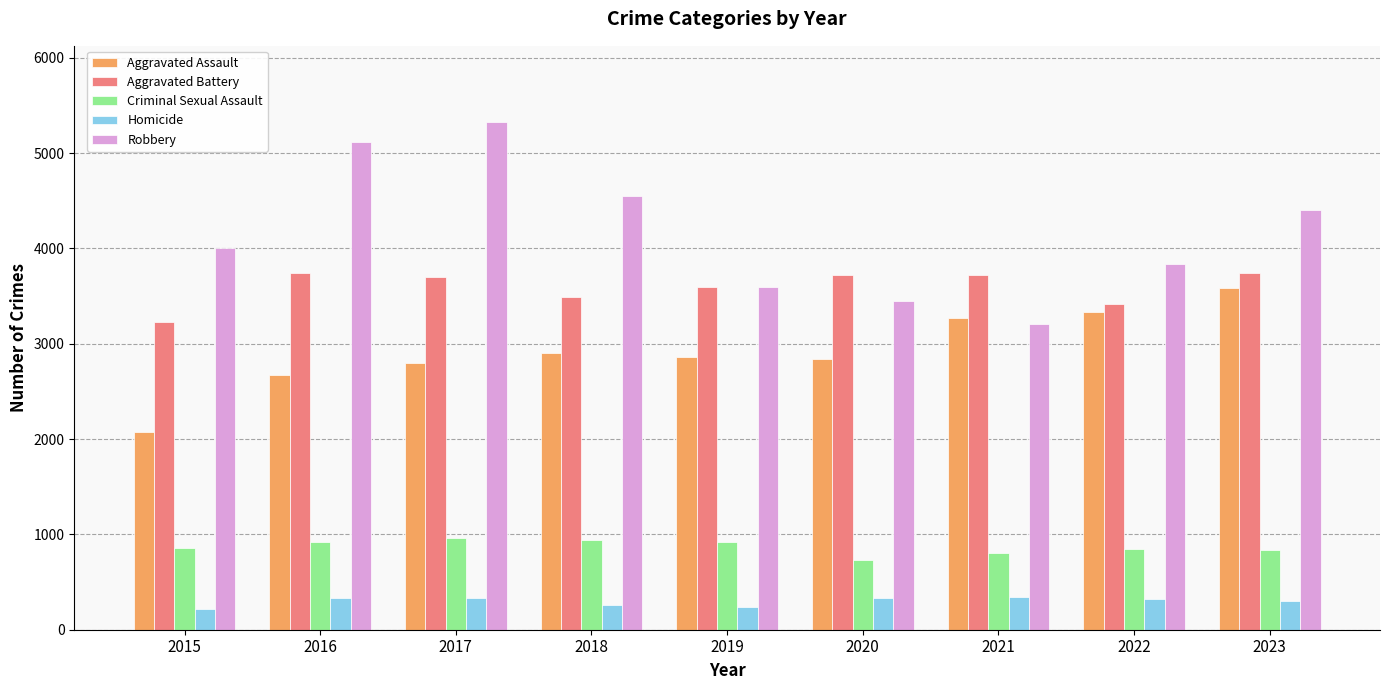

Rank the series by their maximum value, from highest to lowest.

Robbery, Aggravated Battery, Aggravated Assault, Criminal Sexual Assault, Homicide